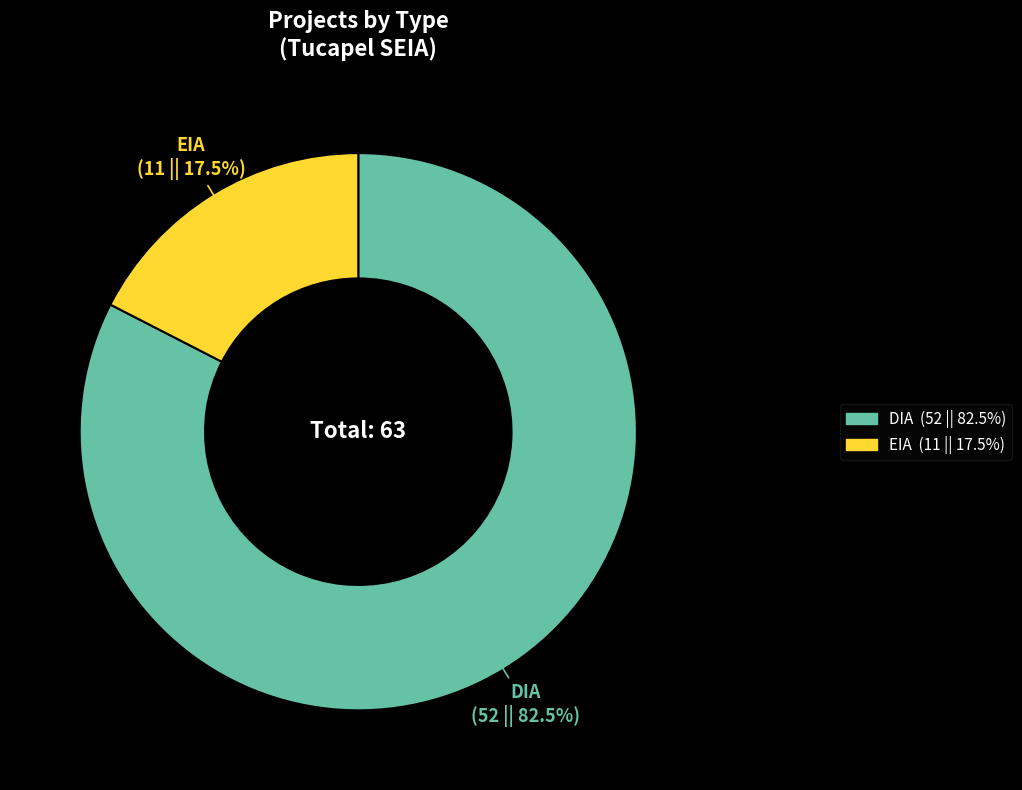

Does any single category account for the majority?

Yes